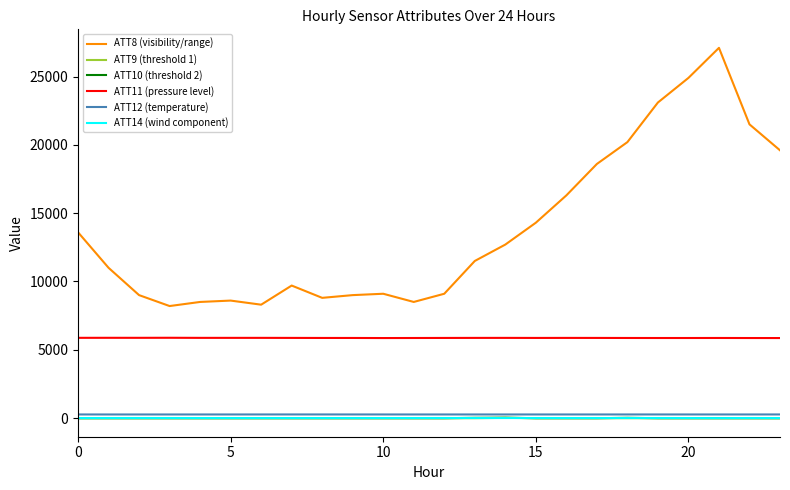

Does the chart have visible grid lines?

No